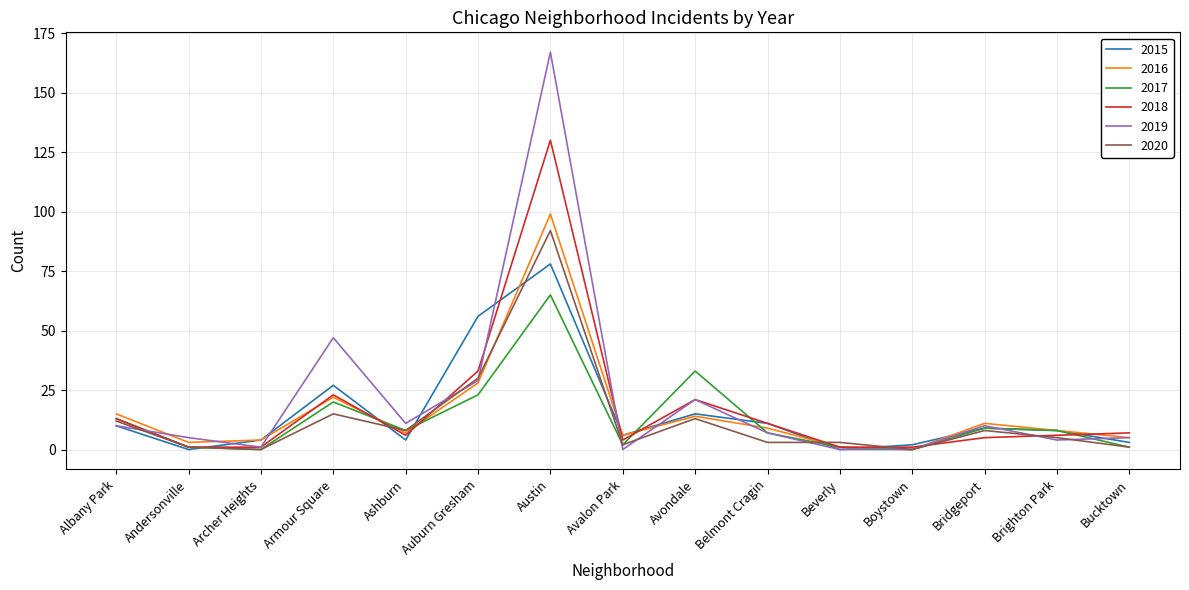

What is the spread (max minus min) of values at Bridgeport?

6